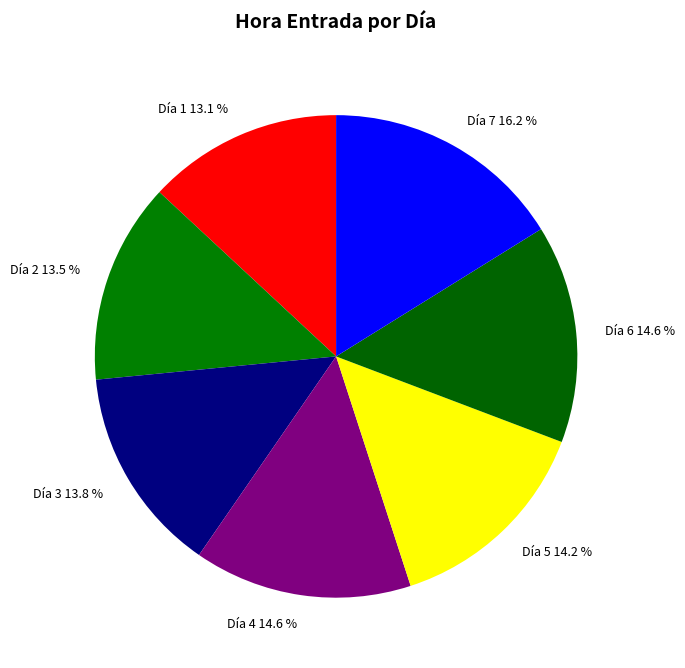

What is the ratio of the value at Día 2 13.5 % to the value at Día 4 14.6 %?

0.9